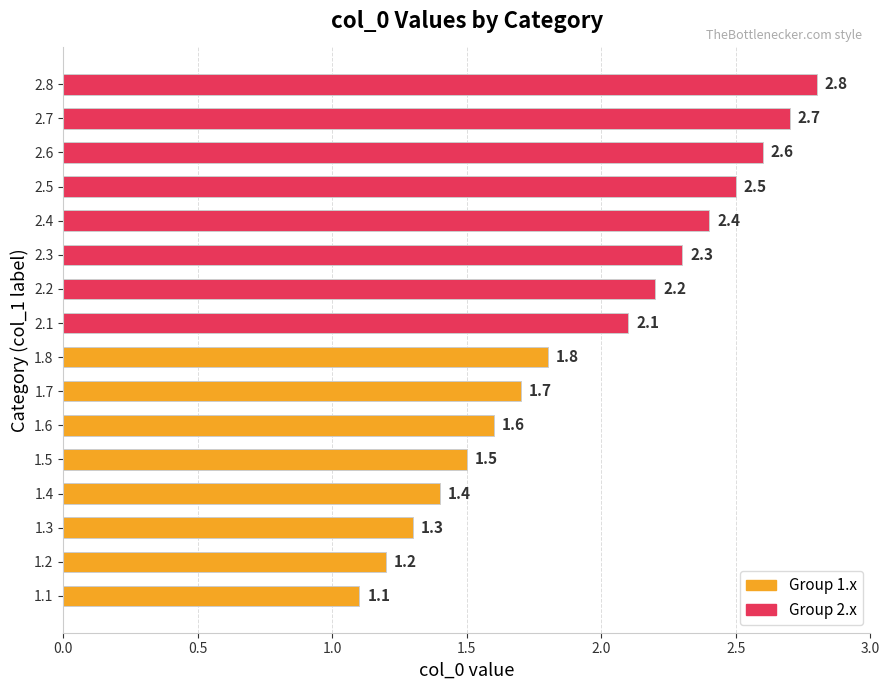

Is it true that the value at 2.5 is 2.5?

True